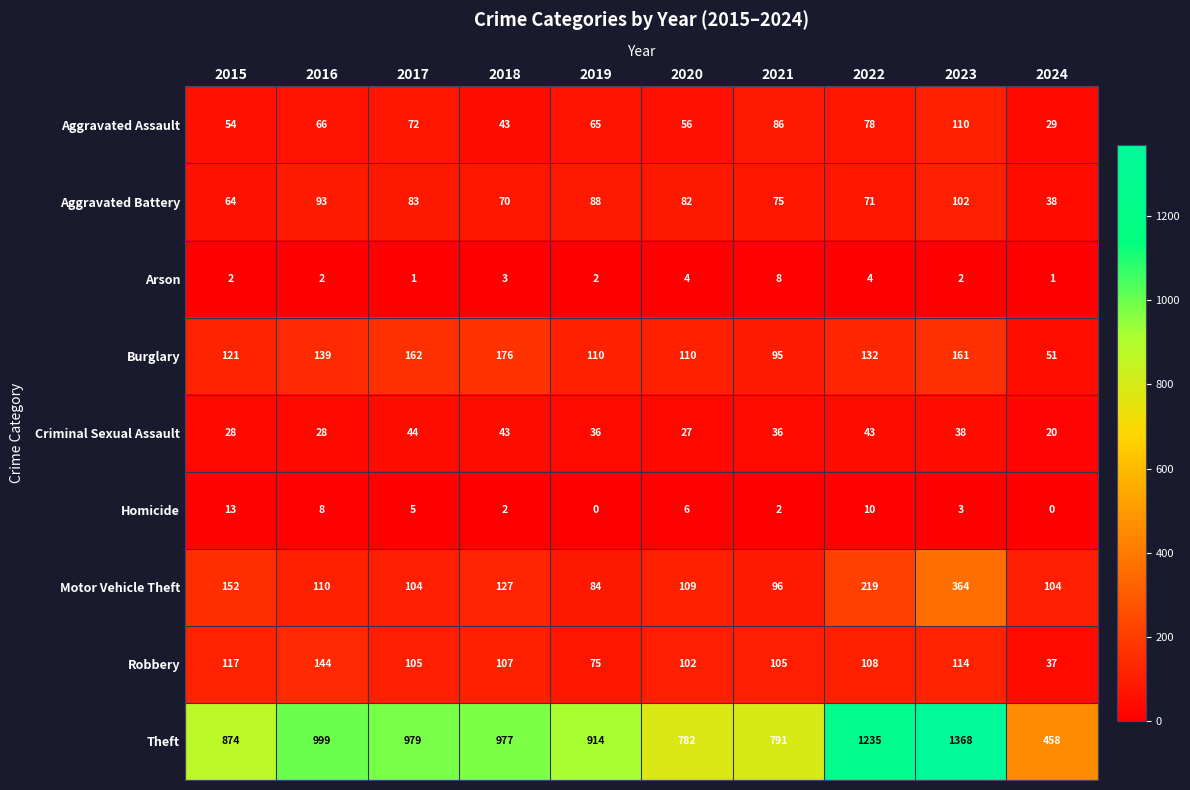

At which label does Theft reach its peak?

2023